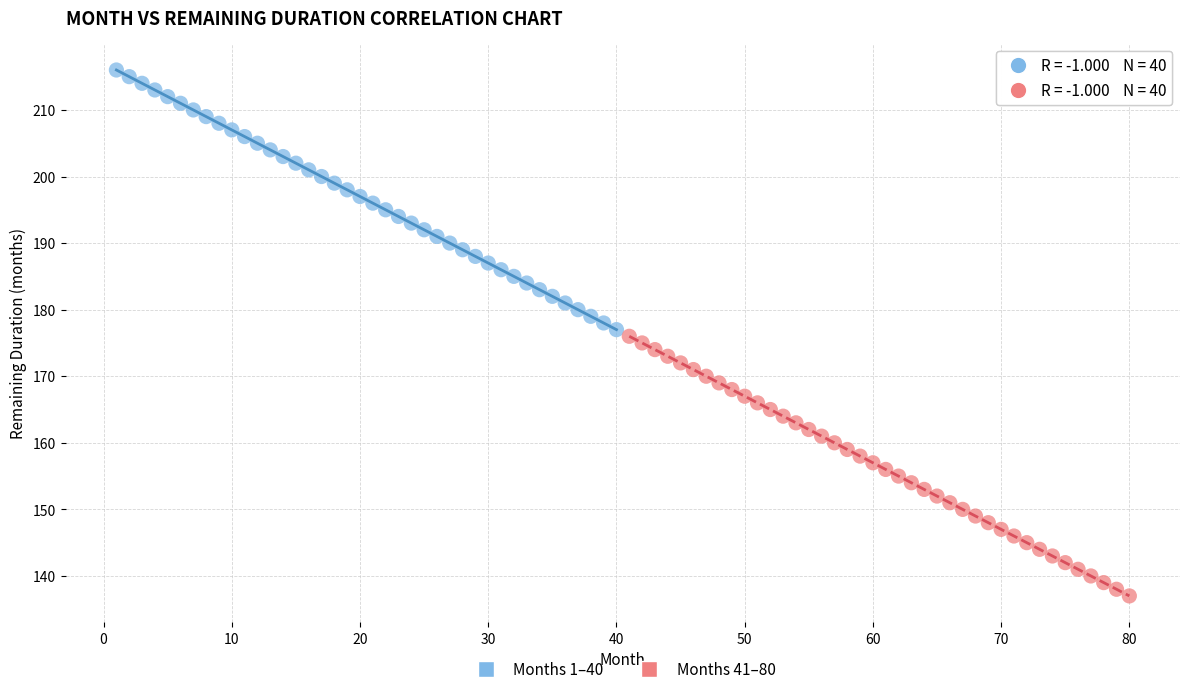

Which series contains the lowest Y value?

Months 41–80